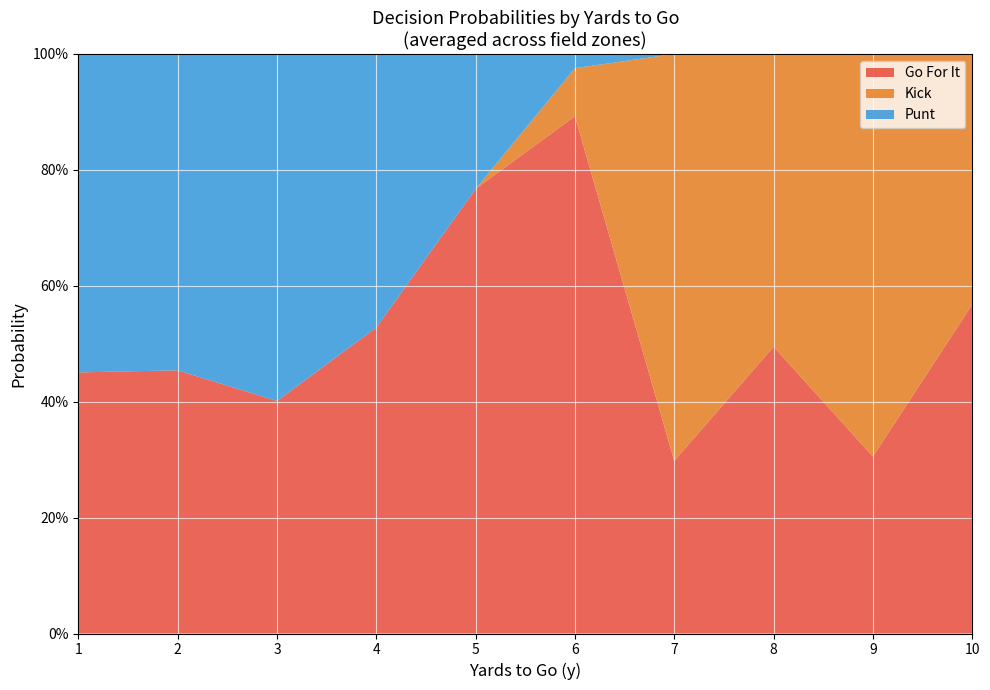

What are all the series names shown in the legend?

Go For It, Kick, Punt